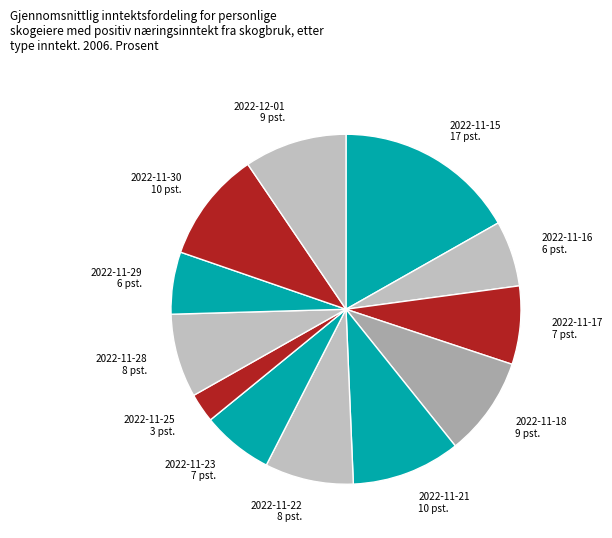

What is the smallest slice in the pie chart?

2022-11-25